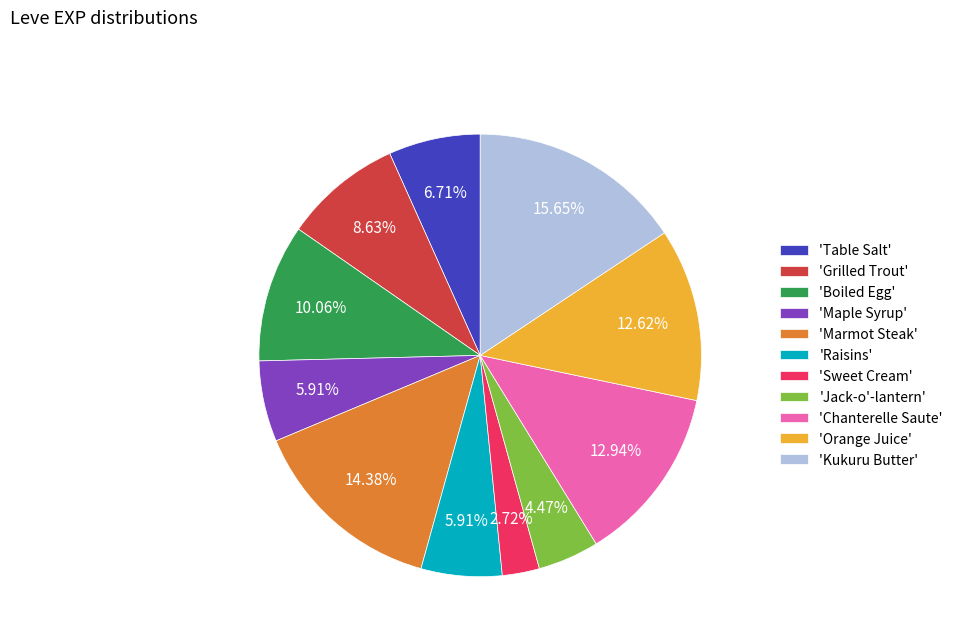

Do 'Jack-o'-lantern' and 'Raisins' together represent more than half of the pie?

No